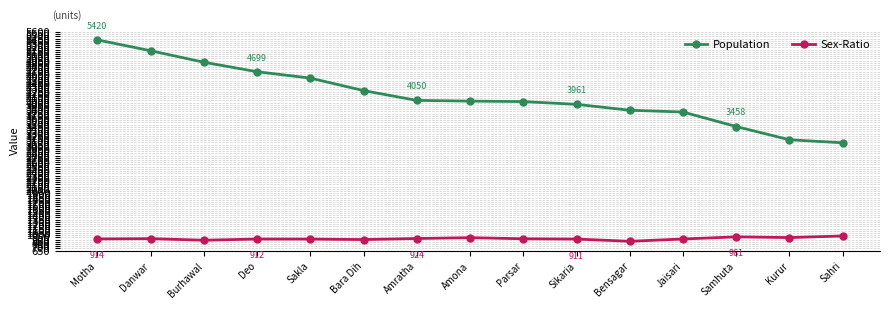

The value of Population at Sikaria is 2177. True or false?

False